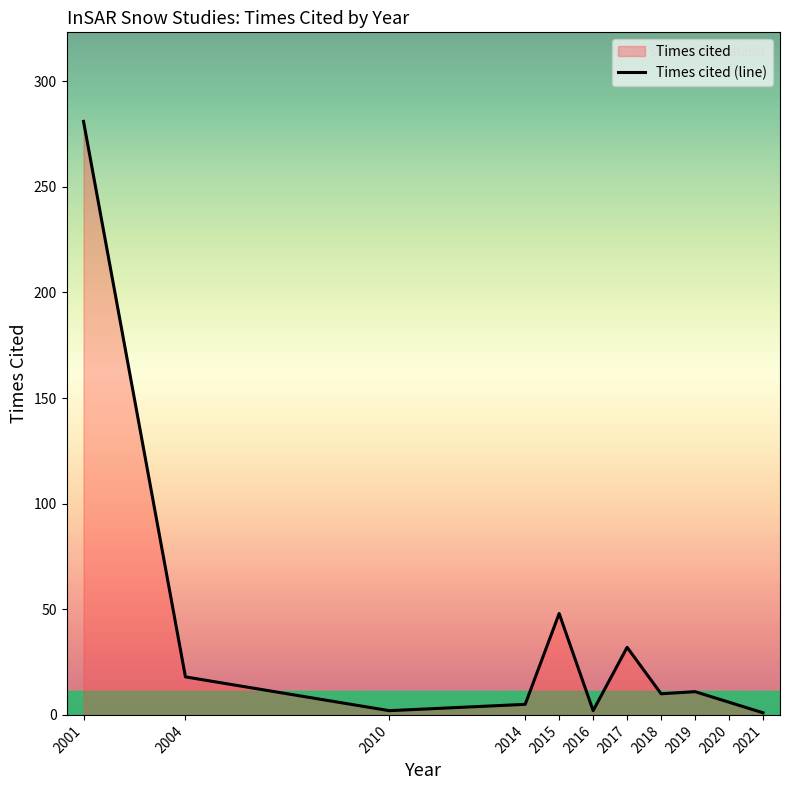

What is the average value?

38